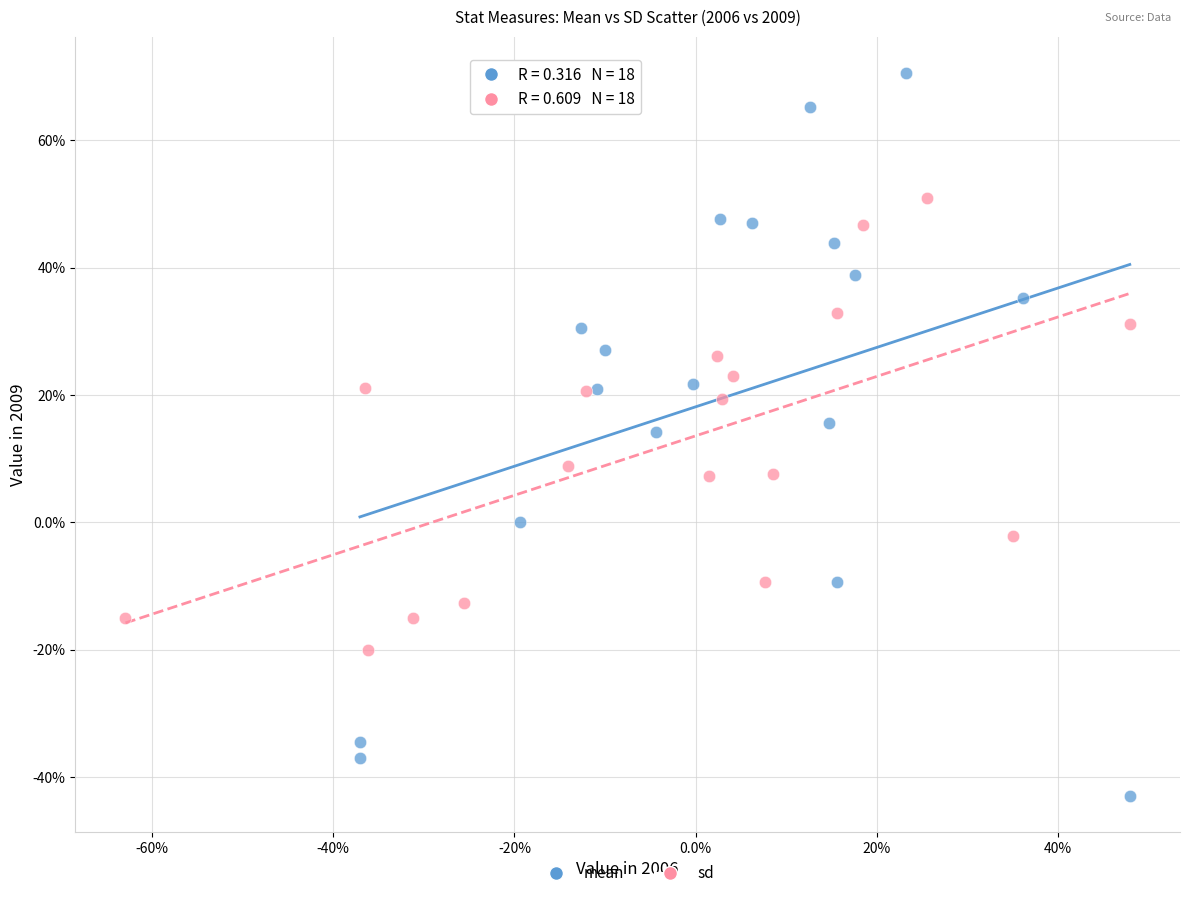

Which series has the largest Y range (max minus min)?

mean